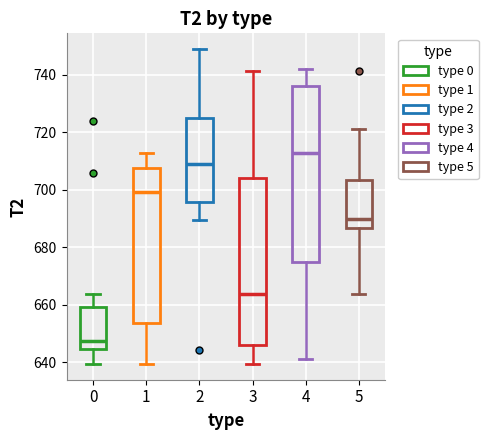

Reading left to right, read every box against the y-axis: the position of its median line, the range the box covers, and the ends of its whiskers. The values are not printed on the chart, so give them approximately, as read against the axis.

0: median 648, box 644 to 660, whiskers 640 to 664
1: median 700, box 654 to 708, whiskers 640 to 712
2: median 708, box 696 to 724, whiskers 690 to 748
3: median 664, box 646 to 704, whiskers 640 to 742
4: median 712, box 674 to 736, whiskers 642 to 742
5: median 690, box 686 to 704, whiskers 664 to 722